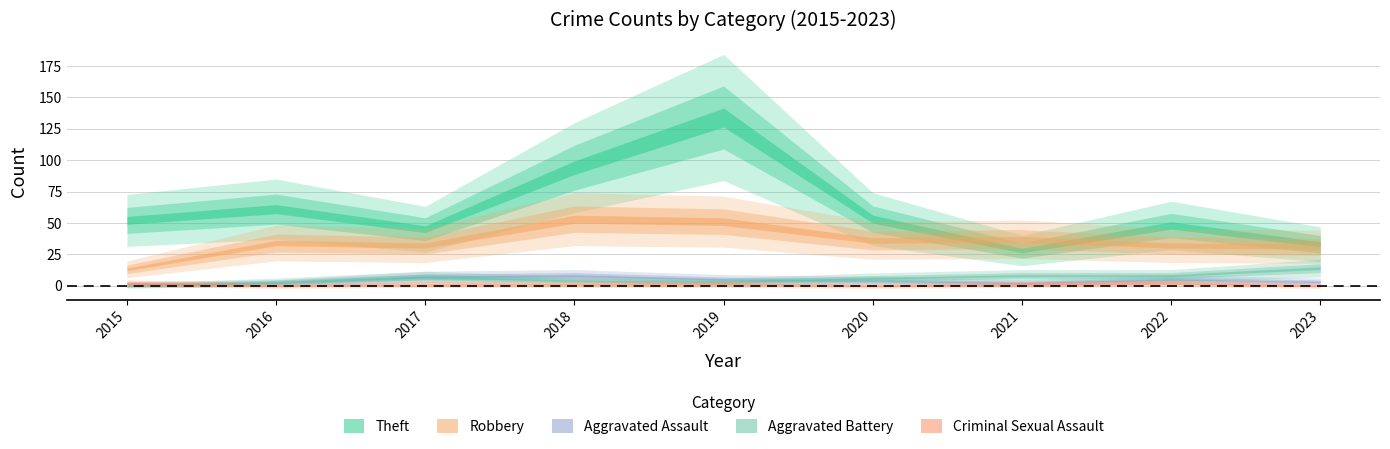

Which series changed the most between 2016 and 2022?

Theft